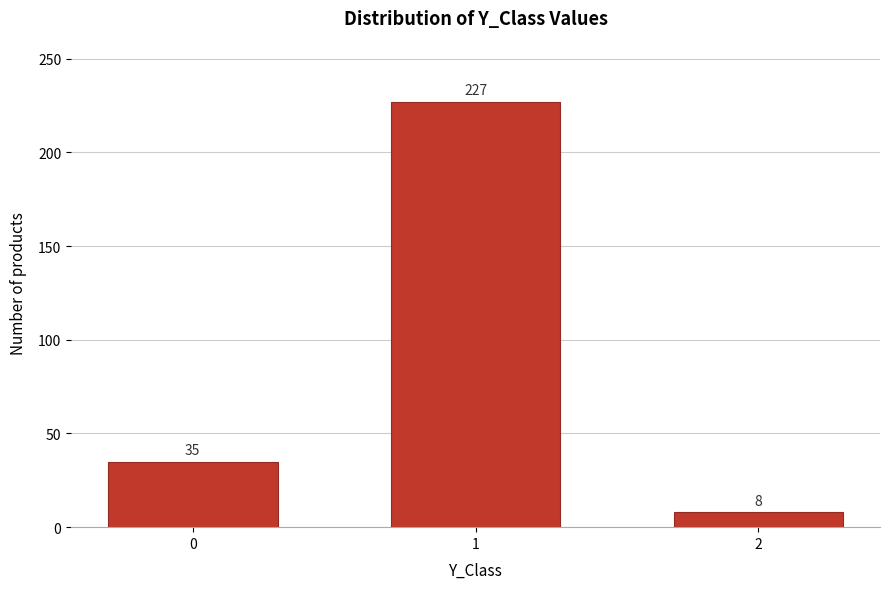

Reading left to right, list all the values displayed in this chart.

0=35	1=227	2=8